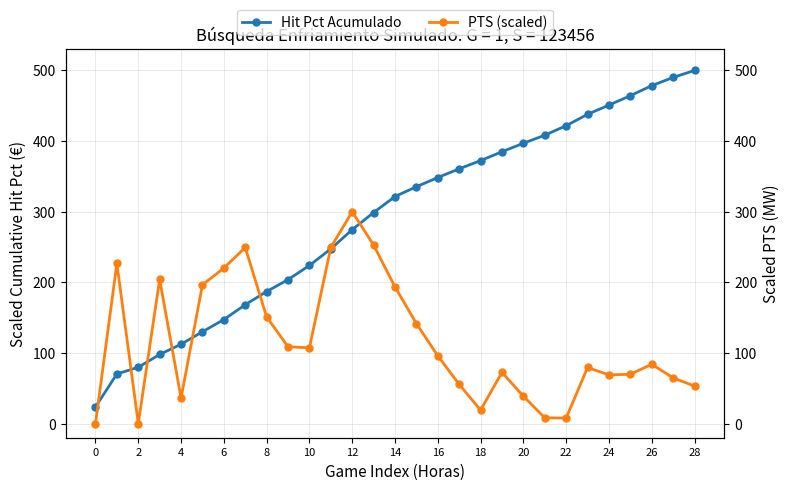

True or false: Hit Pct Acumulado has more than 2 interior local peaks.

False